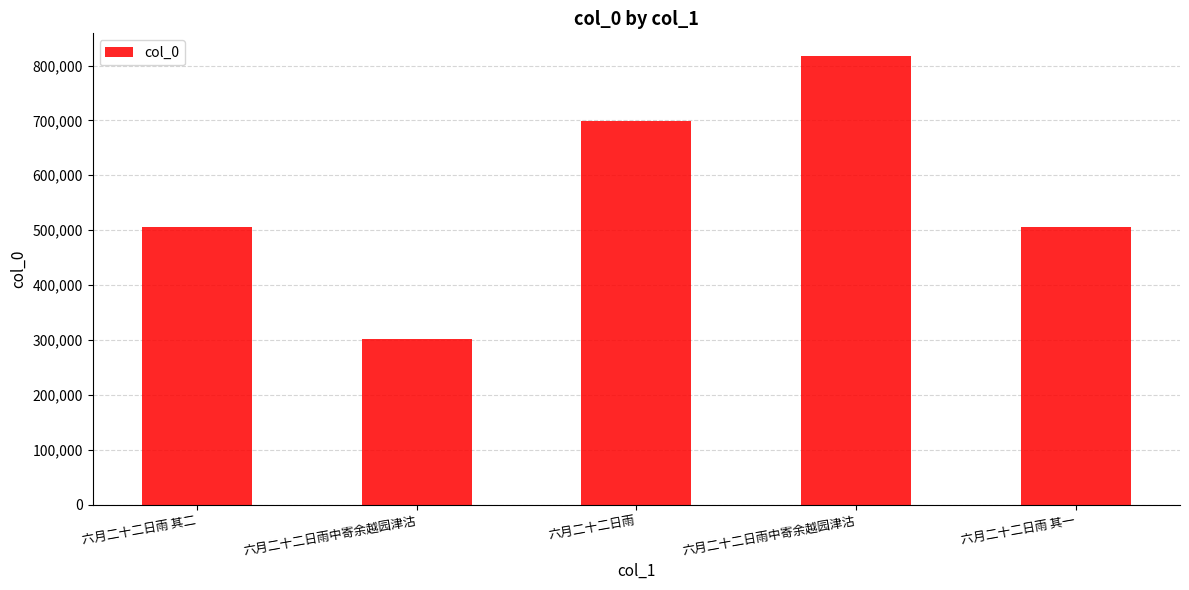

Where does the data first go above 505358?

六月二十二日雨